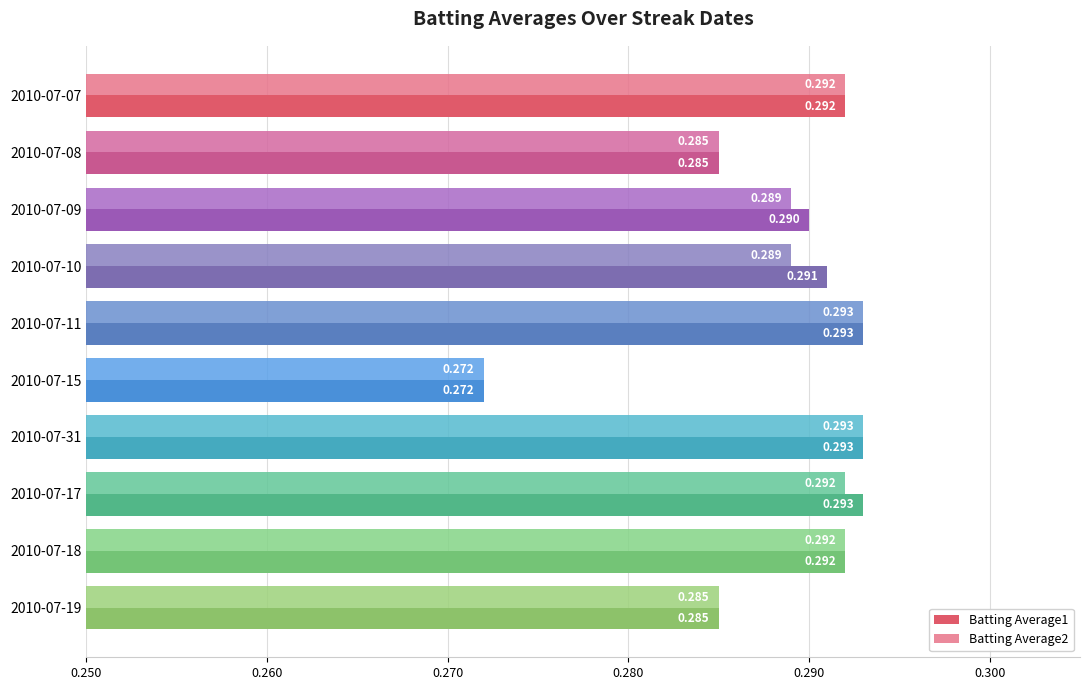

Is the value of Batting Average2 at 2010-07-31 greater than the value of Batting Average1 at 2010-07-15?

Yes